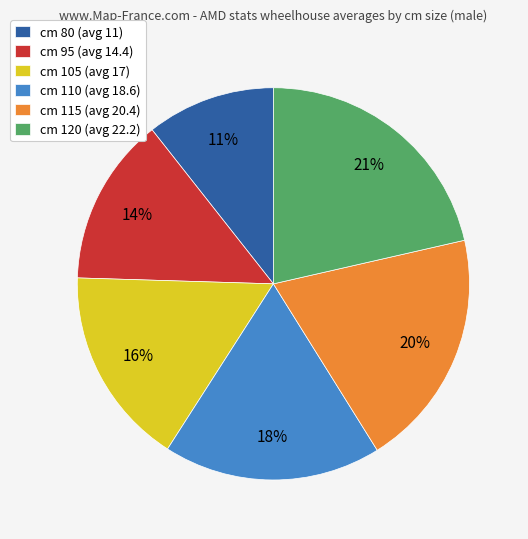

True or false: cm 80 (avg 11) accounts for 24% of the total.

False